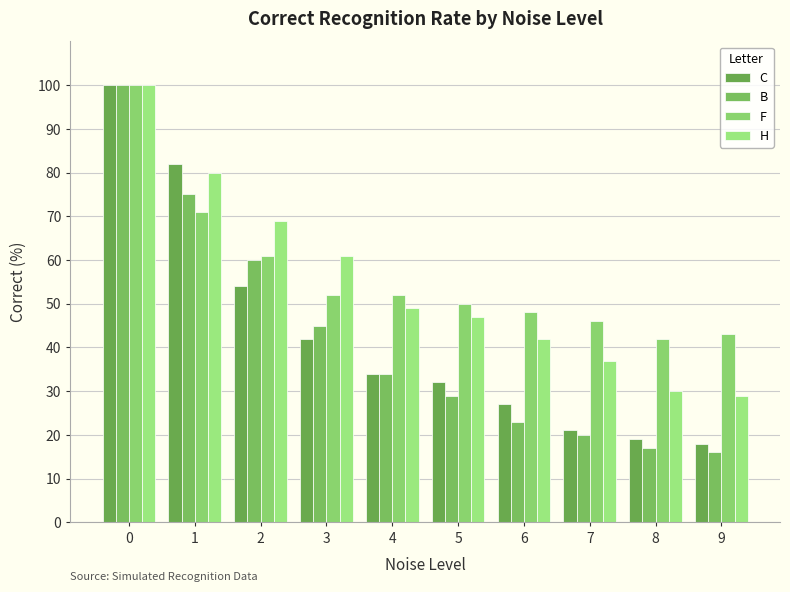

Which has a higher value, 2 or 4?

2